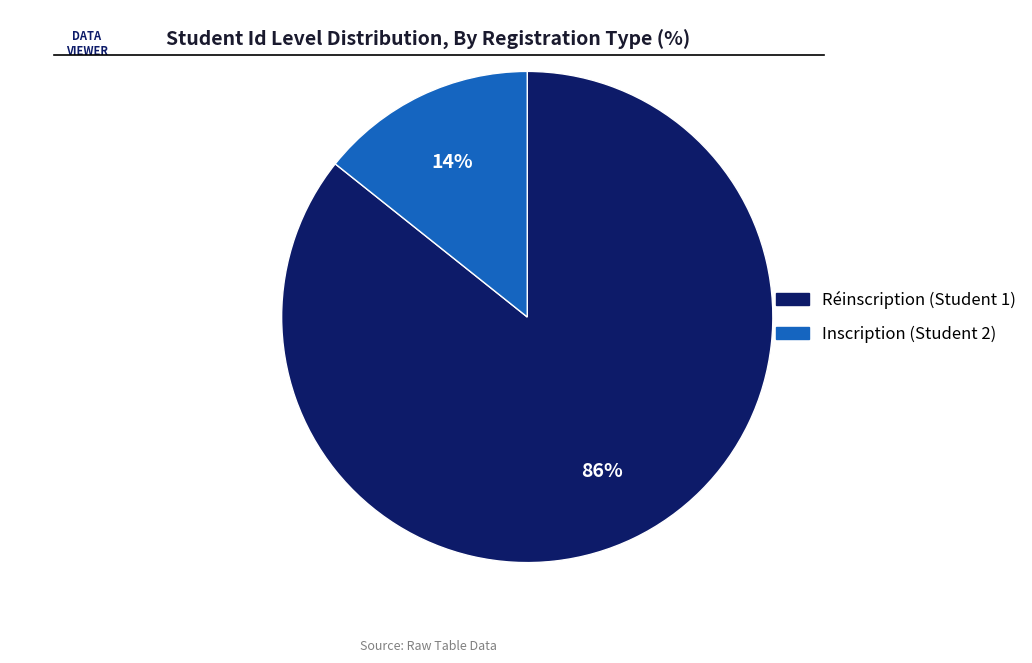

Does Réinscription (Student 1) account for over 50% of the chart?

Yes